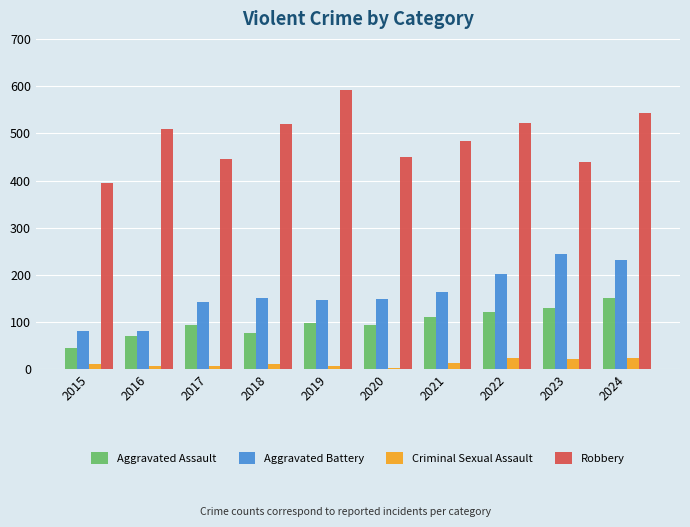

What is the greatest value displayed?

591